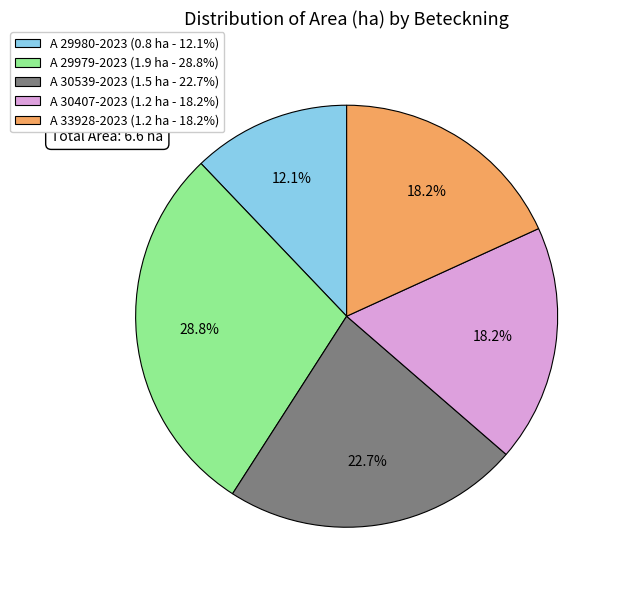

Is A 30539-2023 the majority of the pie?

No